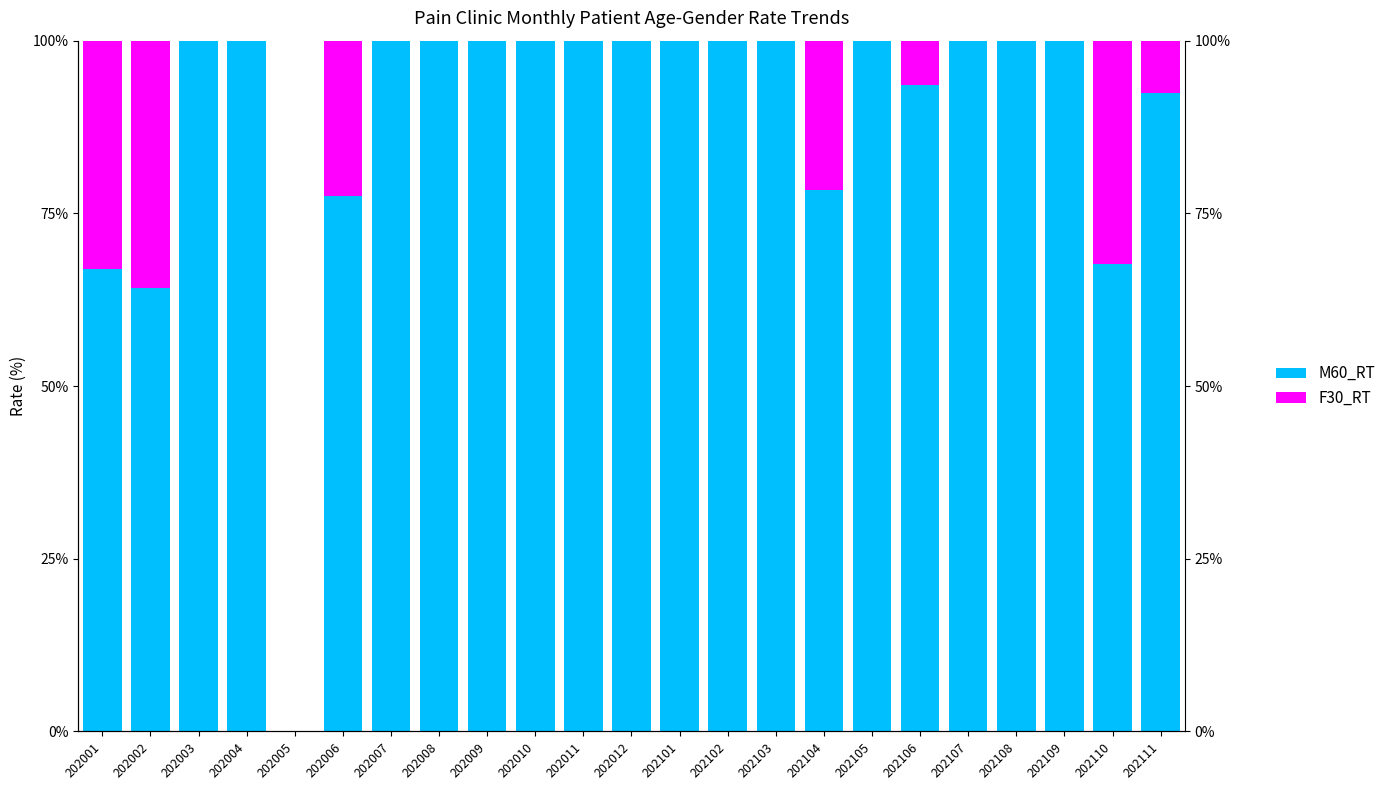

Is the value of M60_RT at 202103 greater than the value of F30_RT at 202012?

Yes